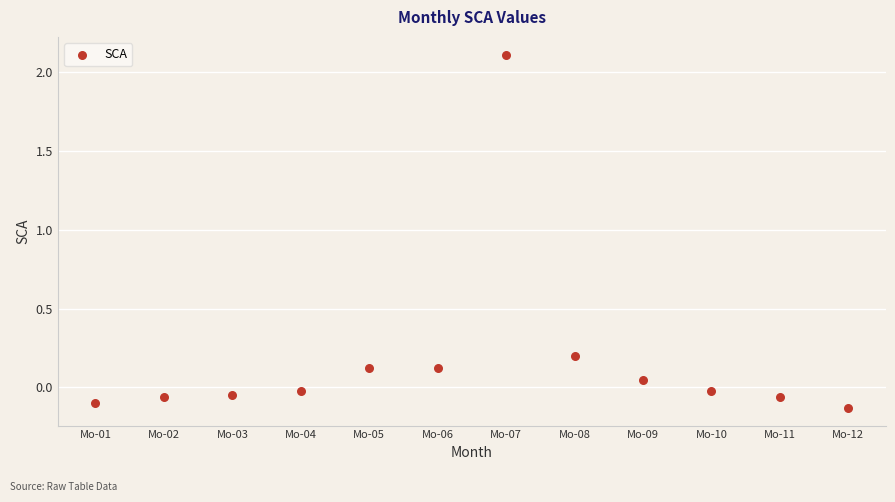

What is the range of Y values (max minus min)?

2.2